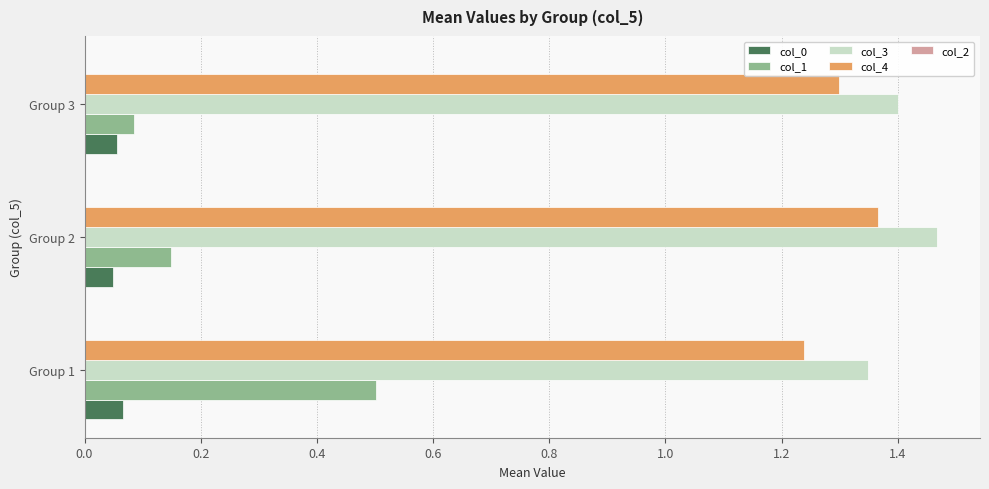

At which category is the sum across all series the highest?

Group 1